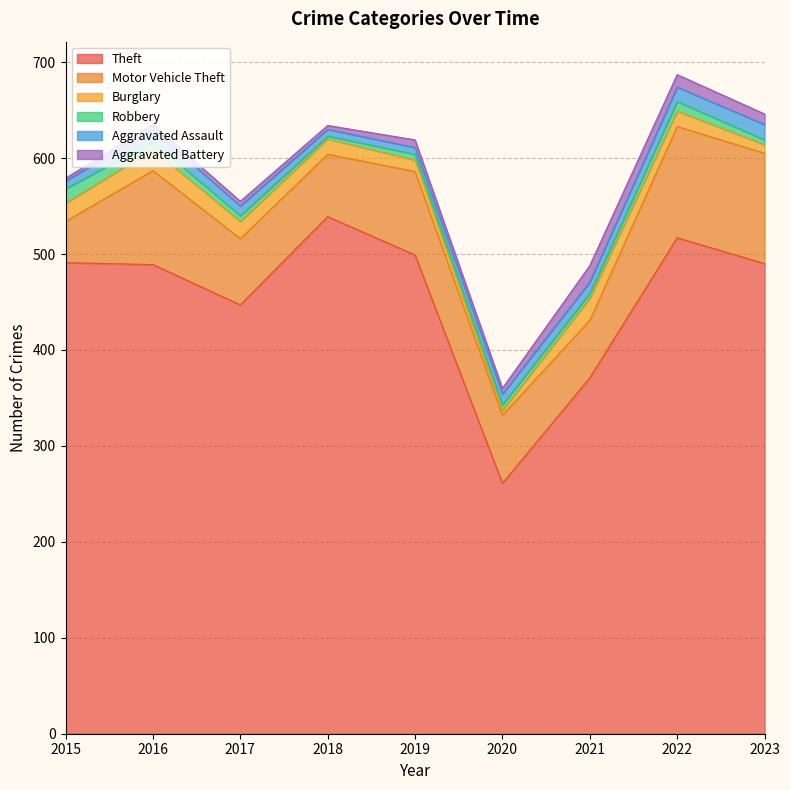

What is the difference between the highest and lowest values at 2023?

485